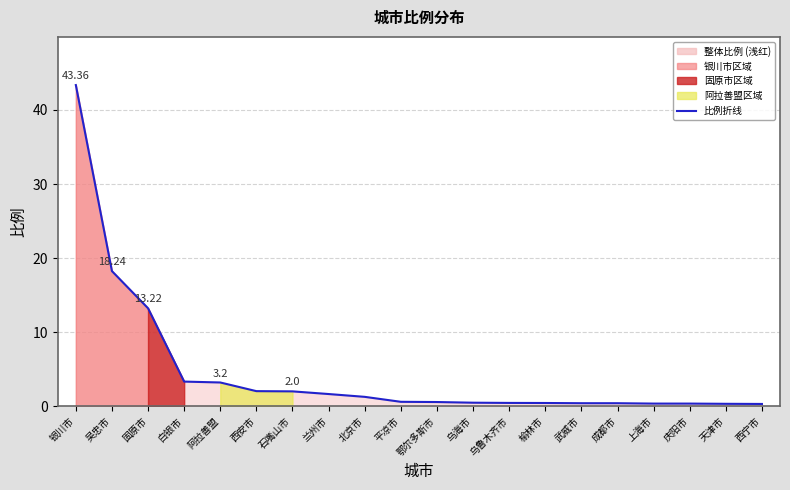

What is the difference between the values at 成都市 and 石嘴山市?

1.6